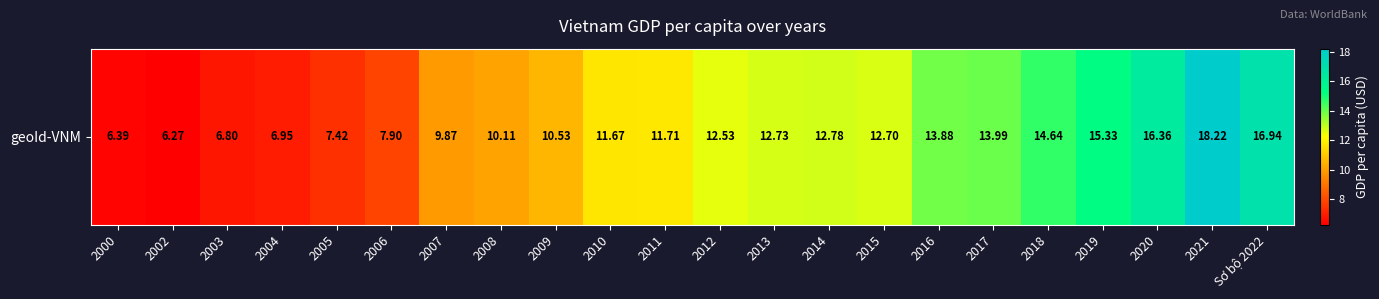

Is it true that the value at 2009 is 10.5?

True